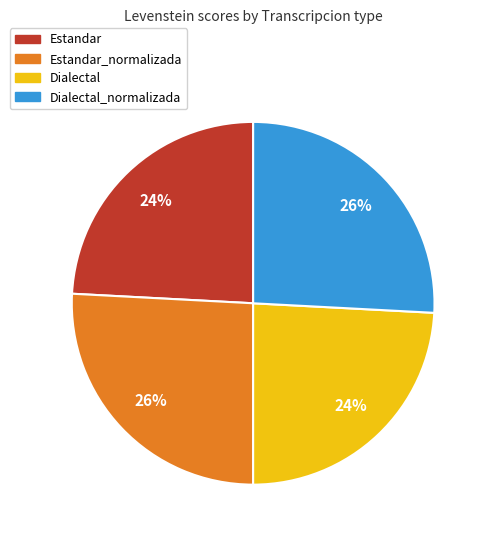

To the nearest percent, what is the difference between the Dialectal and Dialectal_normalizada slice percentages?

2%